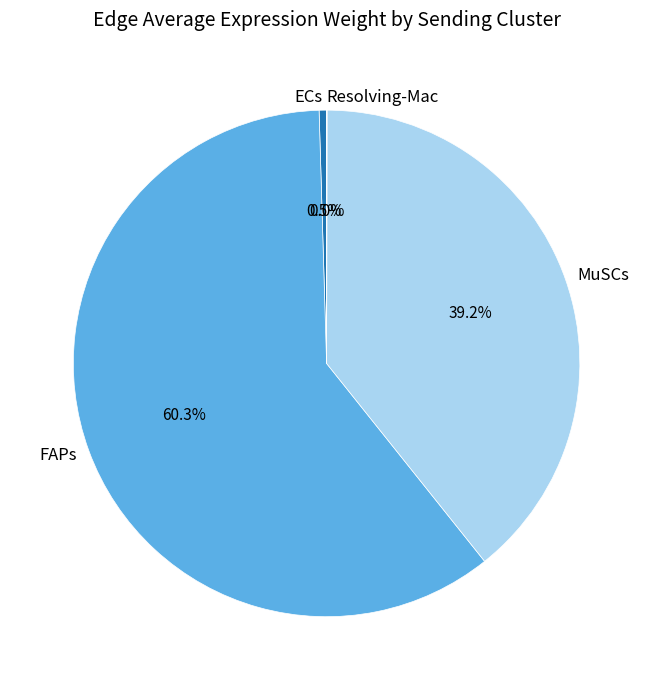

What percentage is NOT represented by MuSCs?

60.8%